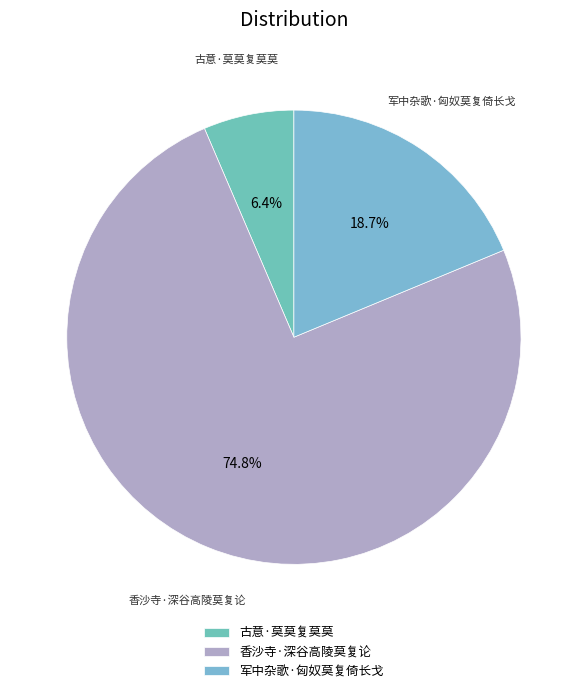

Count the number of slices in the pie.

3